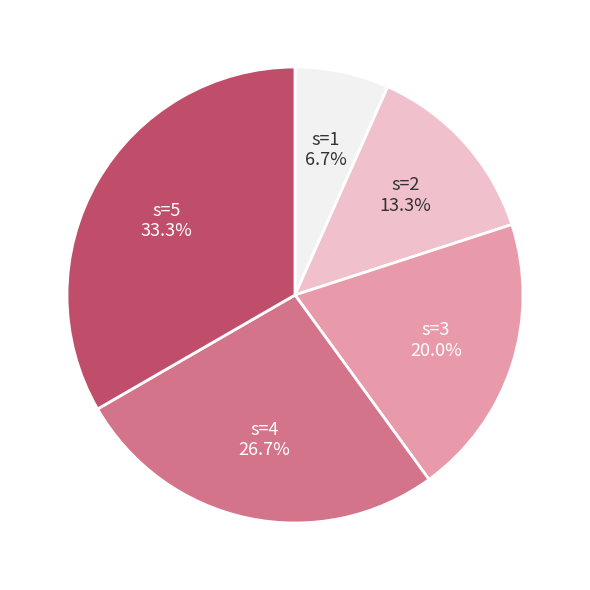

Does any single category account for the majority?

No